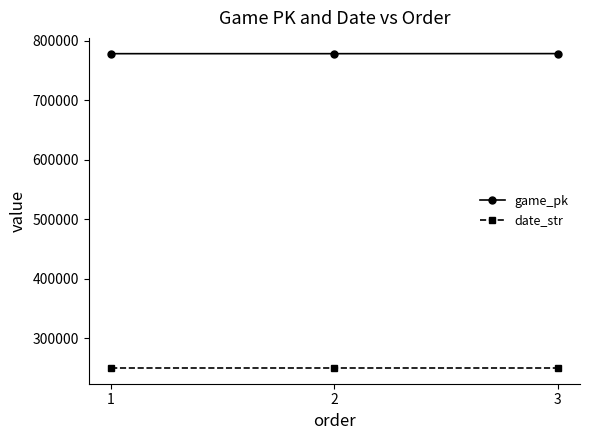

At how many categories does at least one series exceed 374206?

3